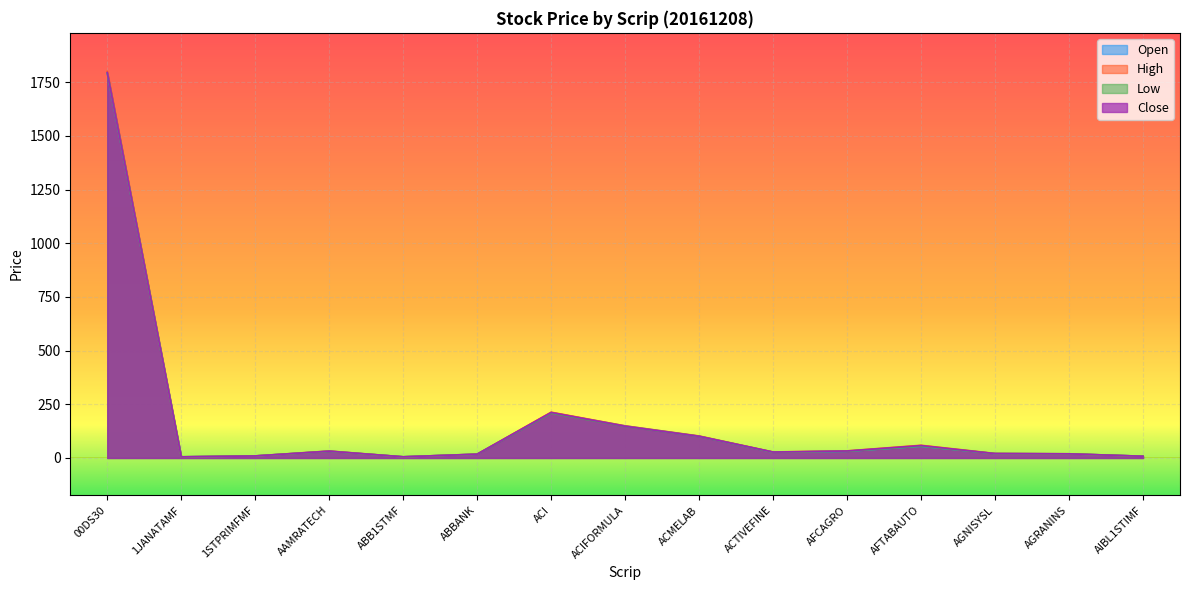

At AFCAGRO, list the series in order from smallest to largest.

Low, Open, Close, High